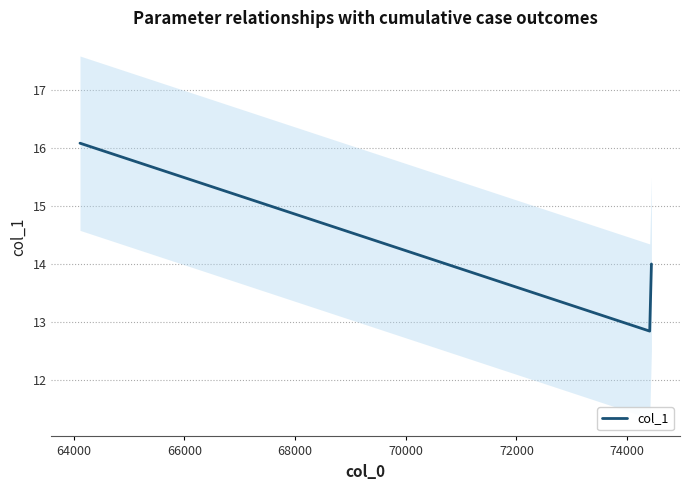

What is the value of the 3rd point from the left?

14.0